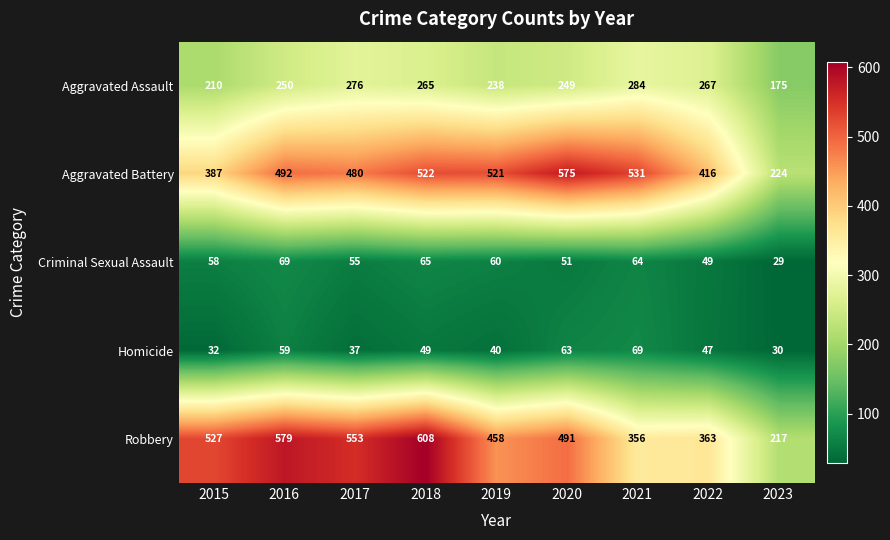

True or false: Aggravated Assault has a value of 238 at 2019.

True